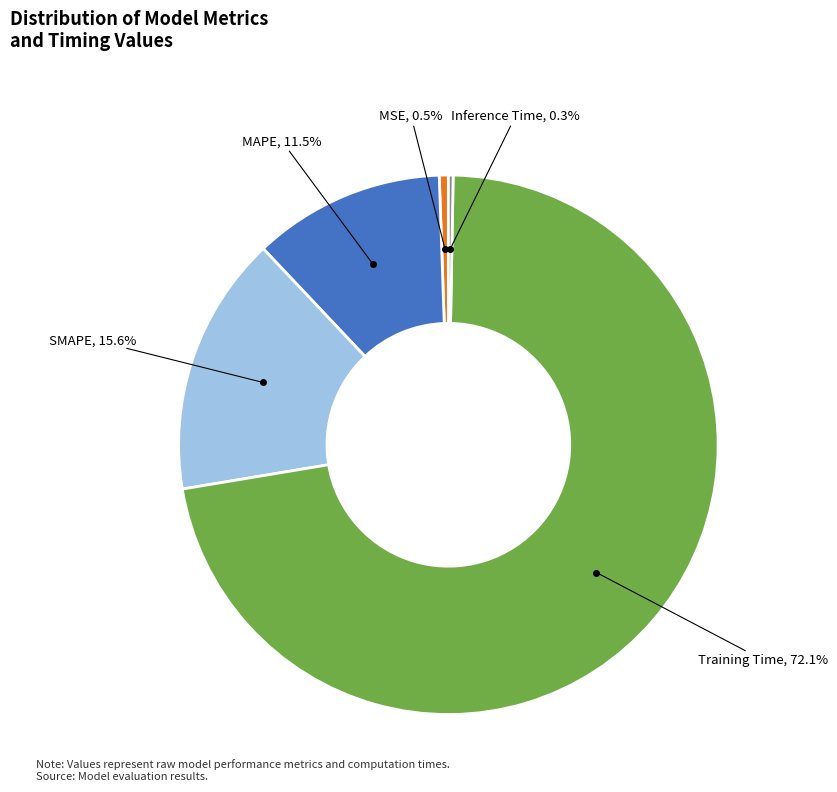

To the nearest percent, what percentage of the pie is Training Time?

72%